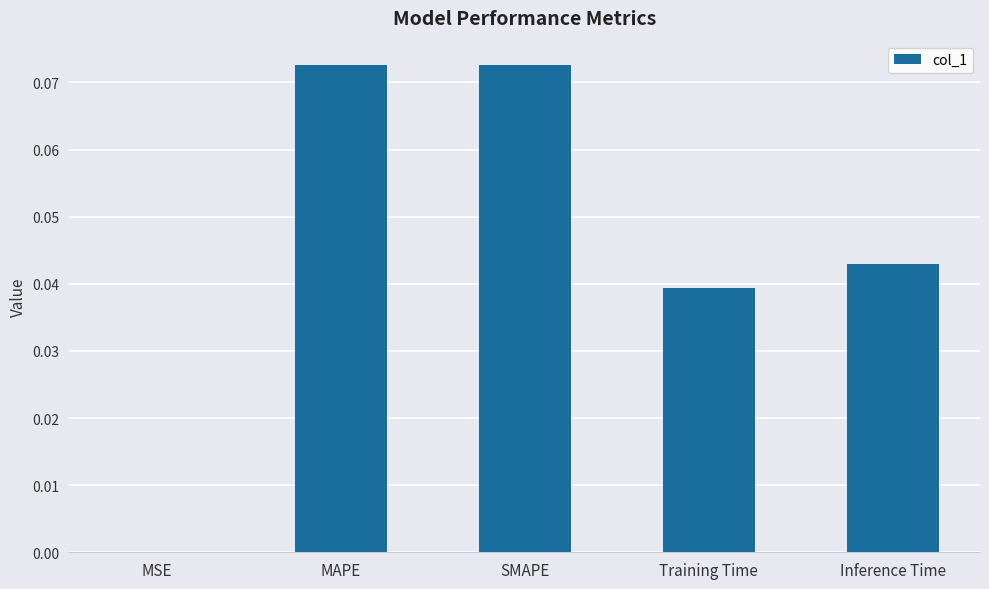

What is the sum of all values?

0.2